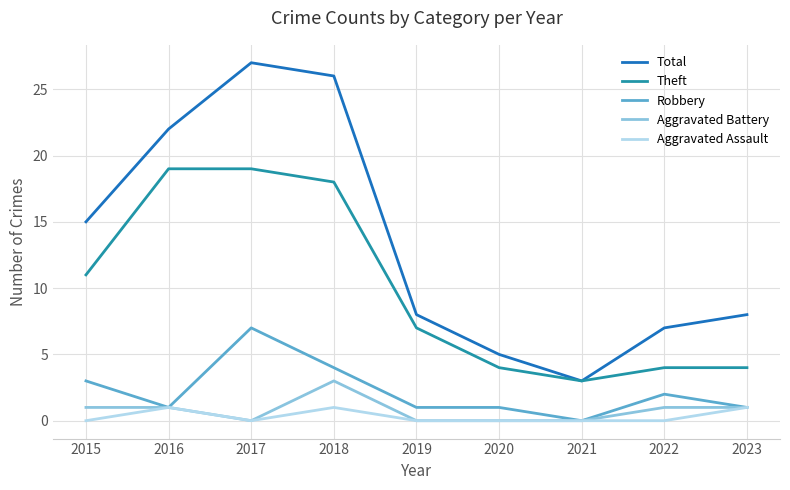

List the series in order of their peak value, lowest first.

Aggravated Assault, Aggravated Battery, Robbery, Theft, Total